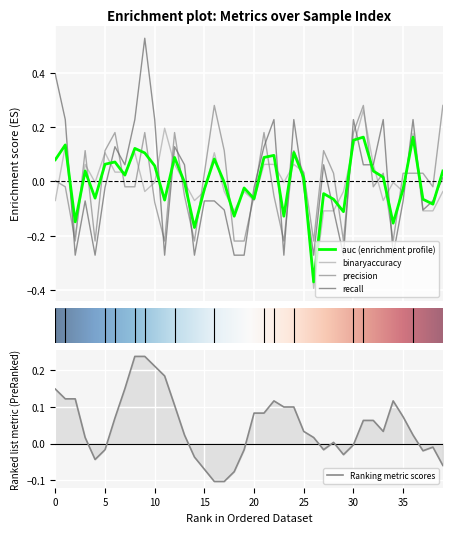

Is the value of precision at 4 greater than the value of binaryaccuracy at 23?

No